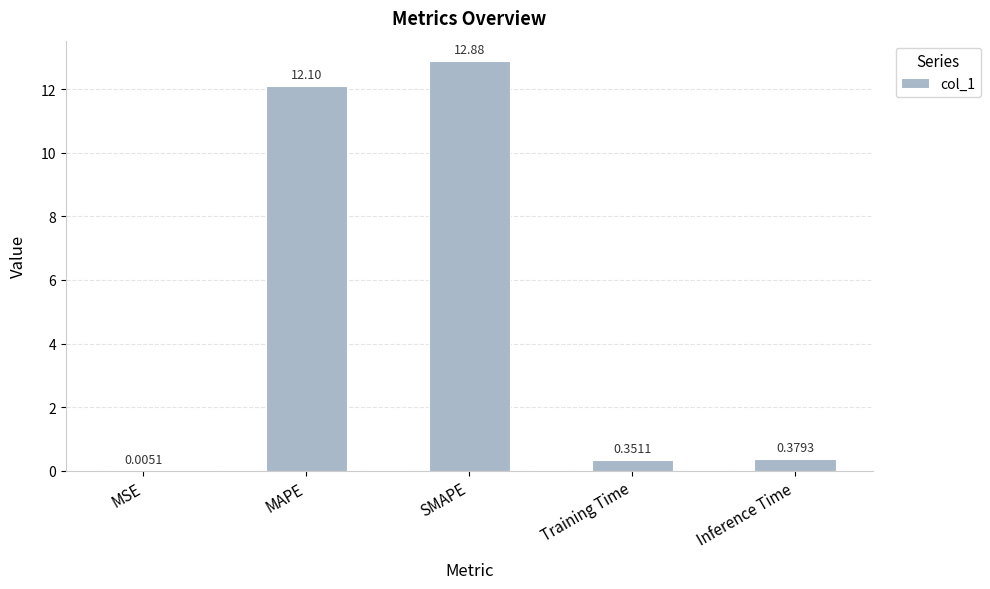

Between MAPE and SMAPE, which is larger?

SMAPE